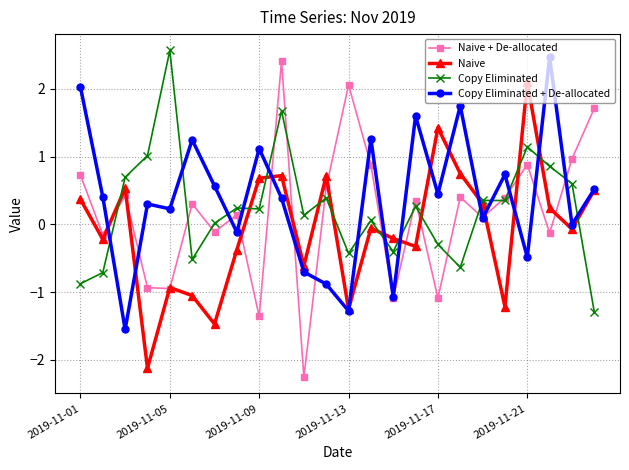

What is the greatest value displayed?

2.6